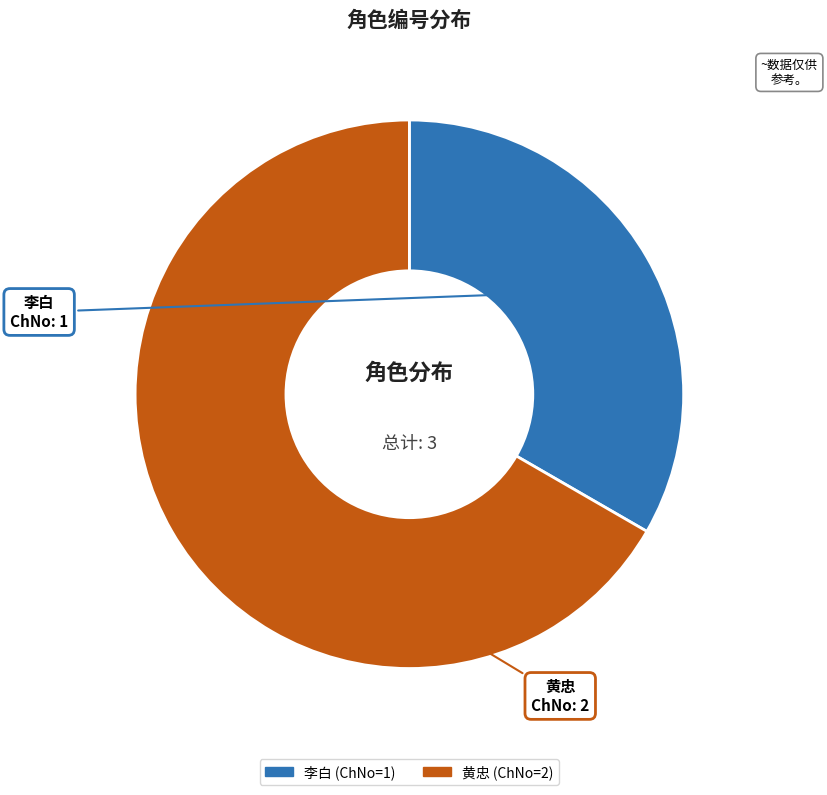

Is it true that 黄忠 is 73% of the pie?

False